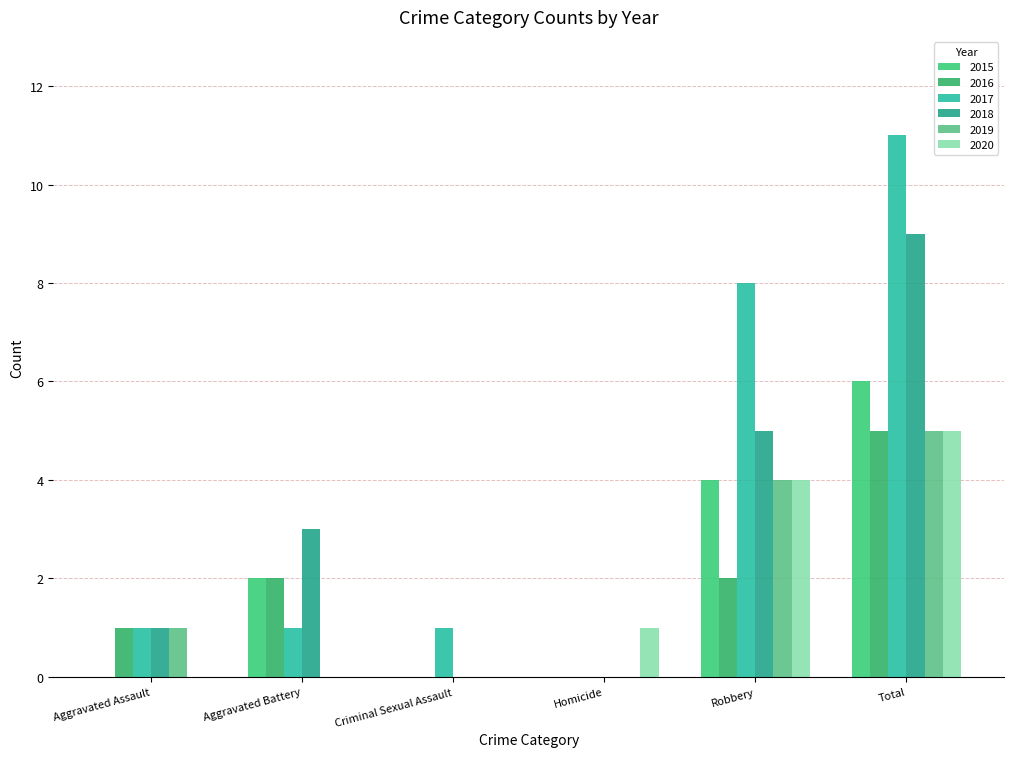

Reading left to right, list all the values displayed in this chart.

2015: Aggravated Assault=0	Aggravated Battery=2	Criminal Sexual Assault=0	Homicide=0	Robbery=4	Total=6
2016: Aggravated Assault=1	Aggravated Battery=2	Criminal Sexual Assault=0	Homicide=0	Robbery=2	Total=5
2017: Aggravated Assault=1	Aggravated Battery=1	Criminal Sexual Assault=1	Homicide=0	Robbery=8	Total=11
2018: Aggravated Assault=1	Aggravated Battery=3	Criminal Sexual Assault=0	Homicide=0	Robbery=5	Total=9
2019: Aggravated Assault=1	Aggravated Battery=0	Criminal Sexual Assault=0	Homicide=0	Robbery=4	Total=5
2020: Aggravated Assault=0	Aggravated Battery=0	Criminal Sexual Assault=0	Homicide=1	Robbery=4	Total=5